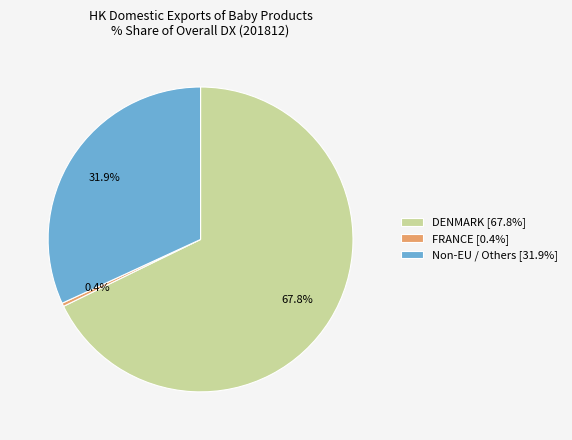

Count the number of slices in the pie.

3